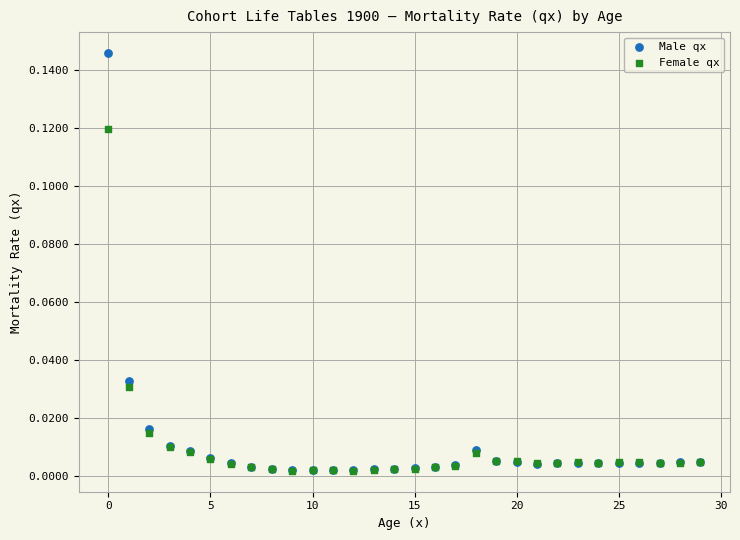

What are all the series names shown in the legend?

Male qx, Female qx